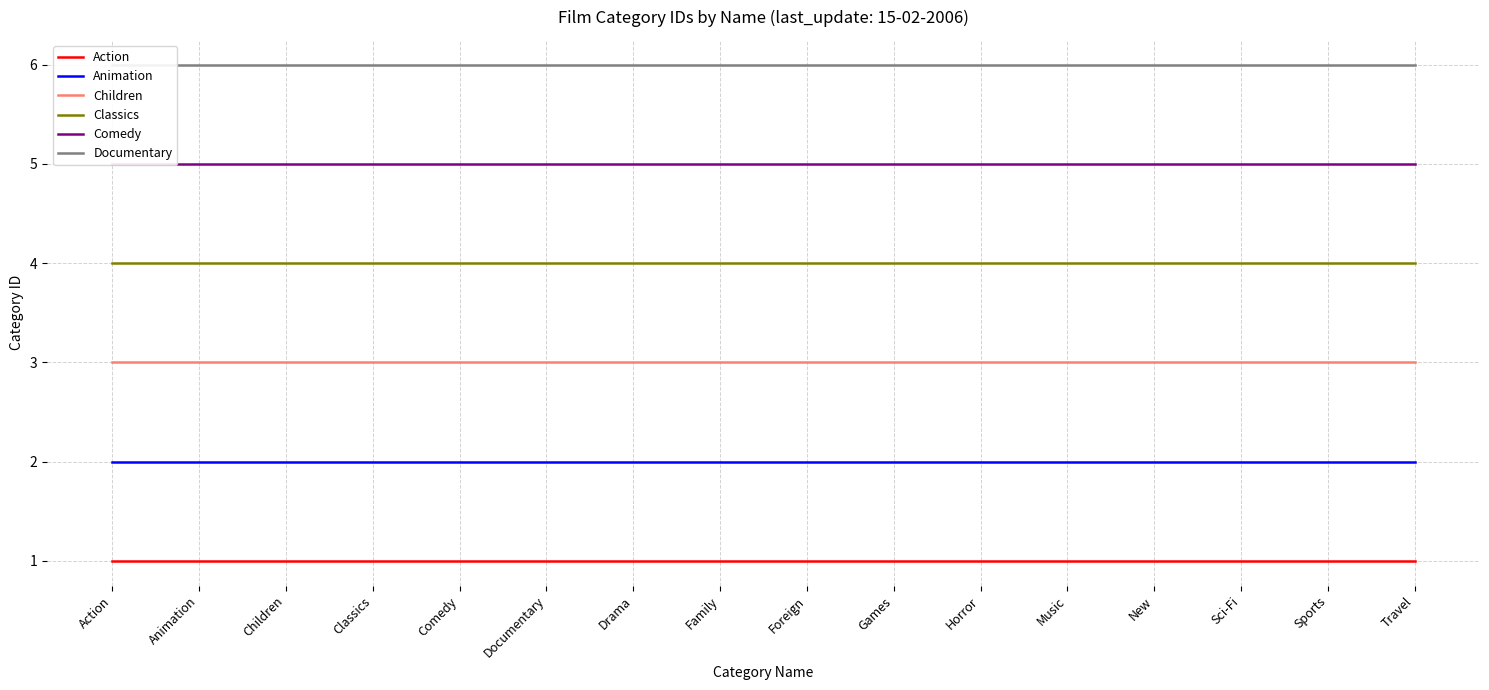

What is the average value of the Animation series?

2